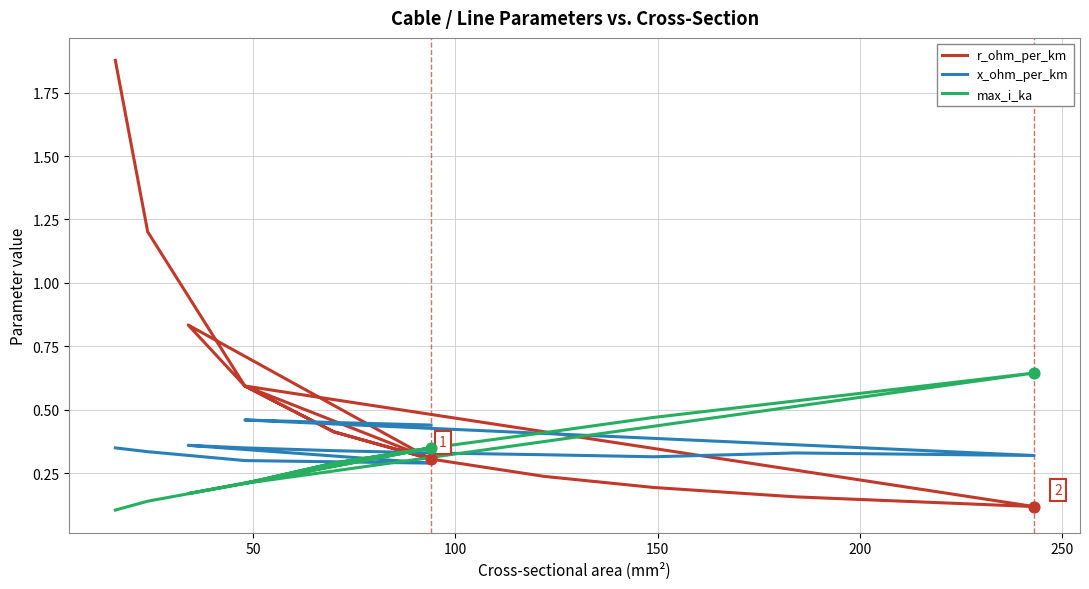

At how many categories does at least one series exceed 1?

2